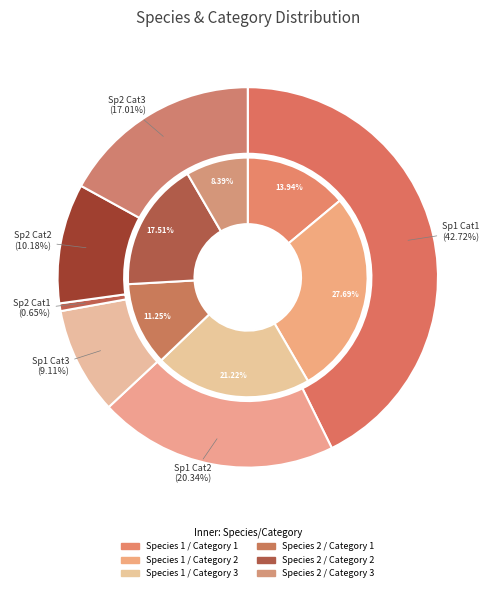

Rank the categories by value from lowest to highest.

Species 2 / Category 3, Species 2 / Category 1, Species 1 / Category 1, Species 2 / Category 2, Species 1 / Category 3, Species 1 / Category 2